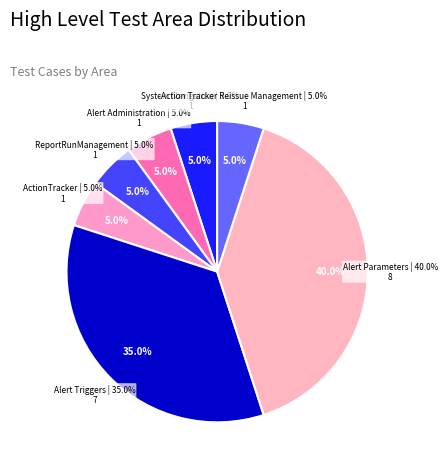

Which category has the biggest portion of the pie?

Alert Parameters